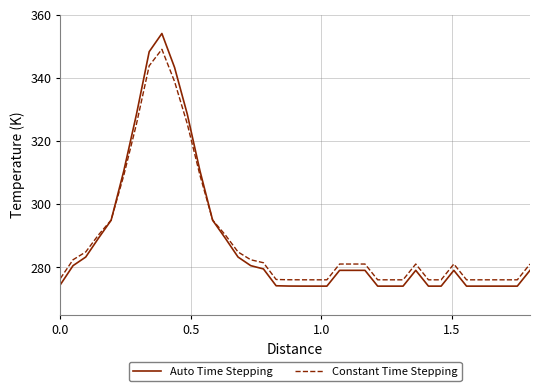

List the series in order of their overall mean, lowest first.

Auto Time Stepping, Constant Time Stepping